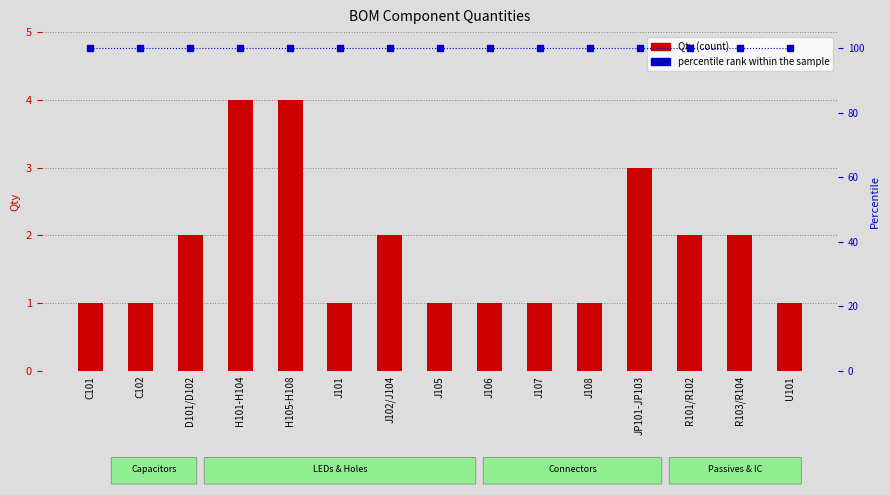

Reading left to right, extract all data points from this chart.

Qty: 1	1	2	4	4	1	2	1	1	1	1	3	2	2	1
percentile rank within the sample: 100	100	100	100	100	100	100	100	100	100	100	100	100	100	100